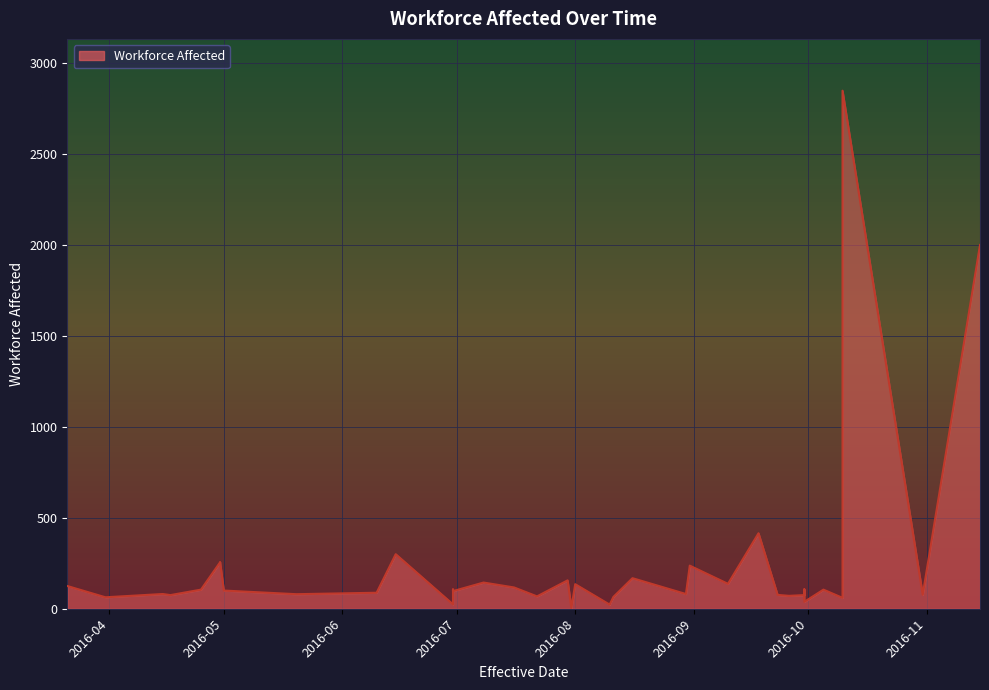

What is the sum of the values at 2016-04-25 and 2016-06-10?

193